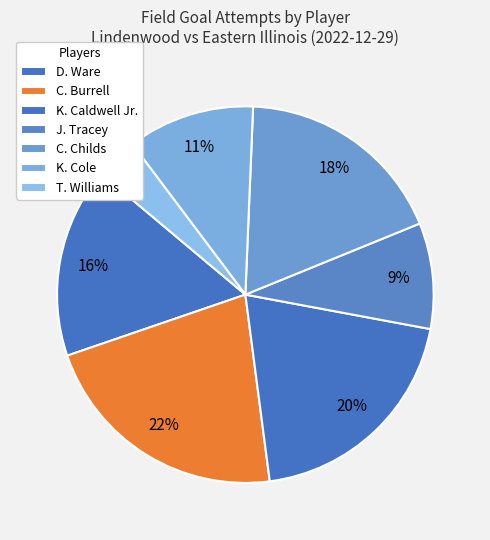

What is the ratio of the value at K. Caldwell Jr. to the value at T. Williams?

5.5